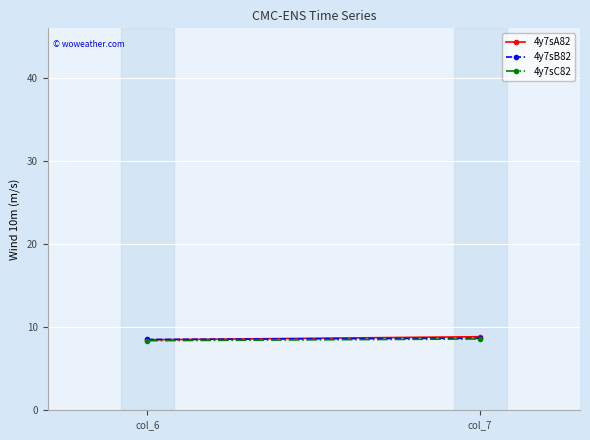

Is the value of 4y7sB82 at col_7 greater than the value of 4y7sA82 at col_7?

No